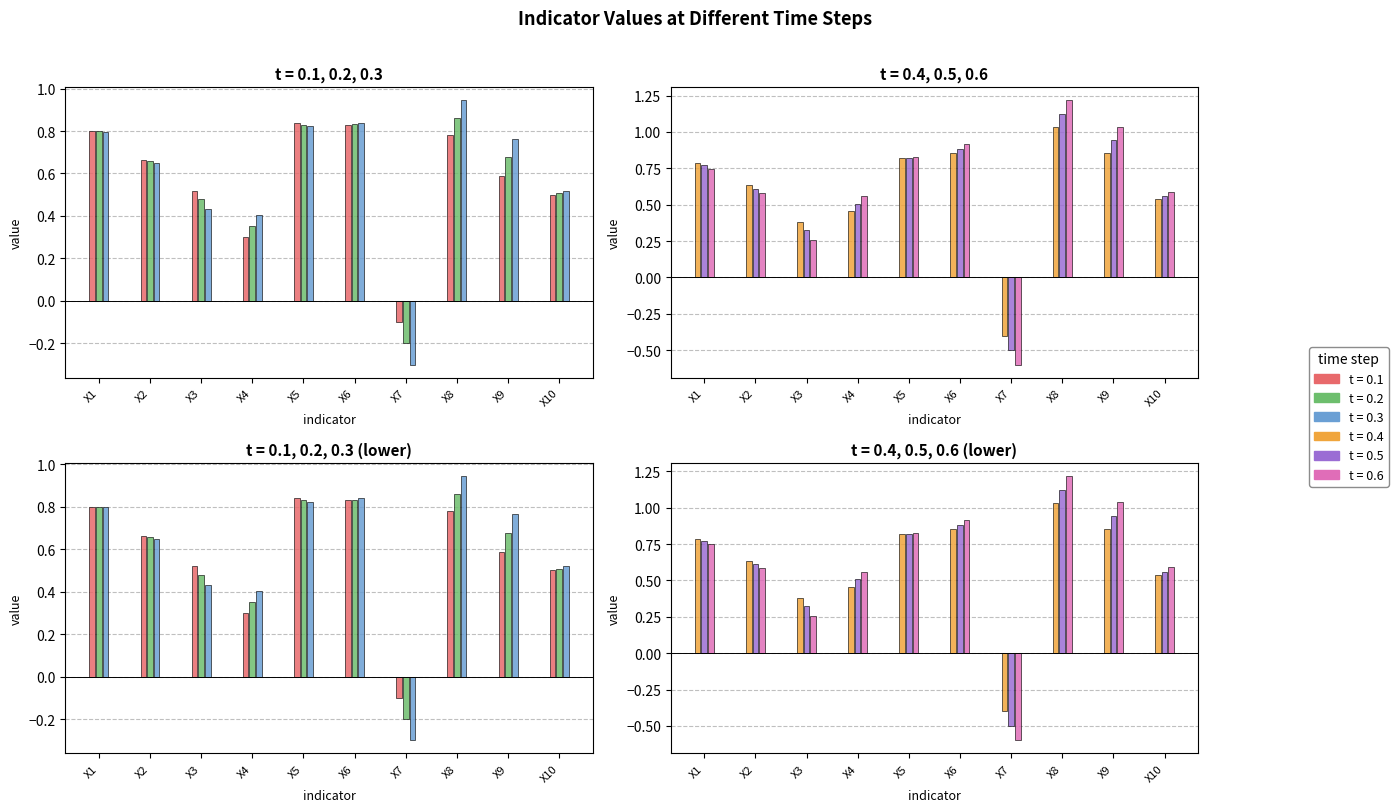

What is the difference between the t = 0.5 values at X1 and X6?

0.1